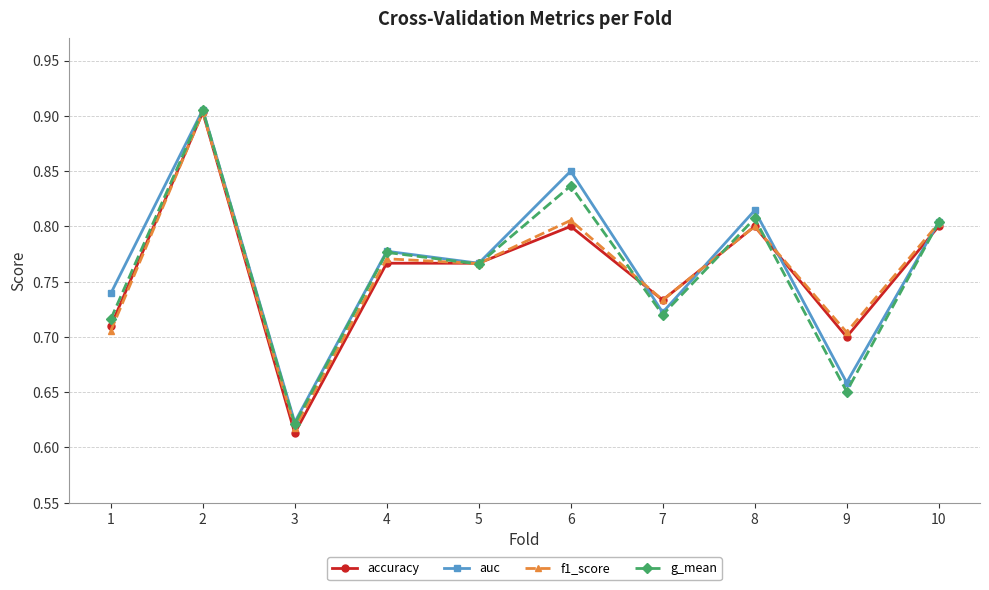

Where is f1_score nearest to the value 0?

3